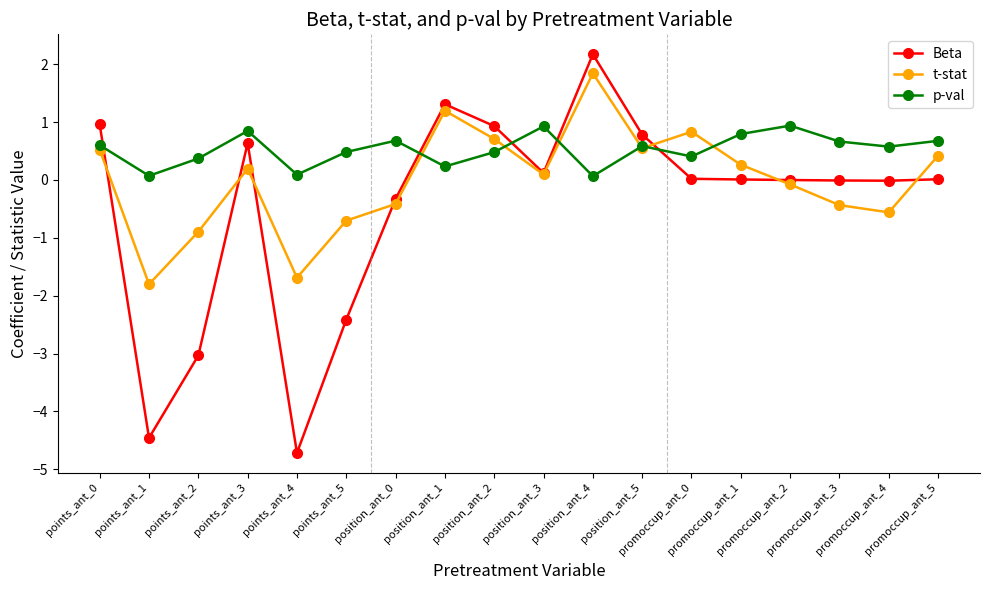

How many times do p-val and Beta cross each other?

5